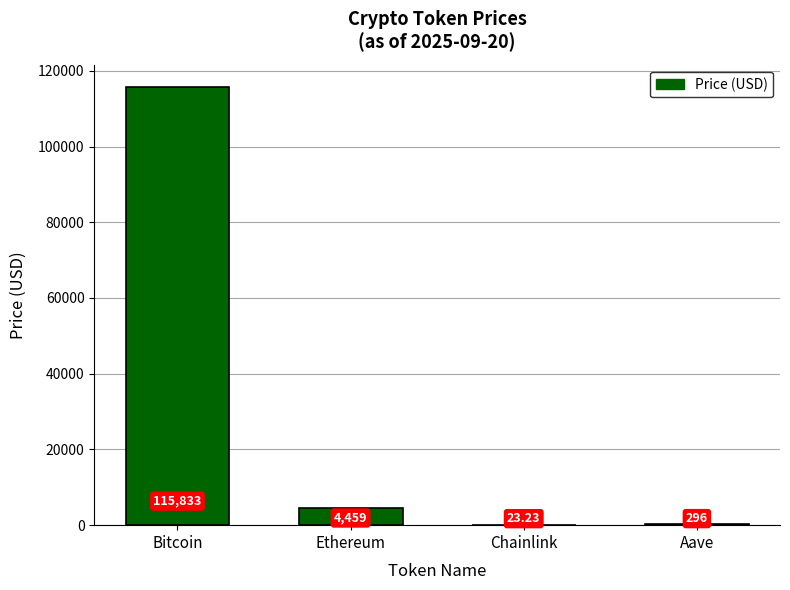

What is the greatest value displayed?

115833.0